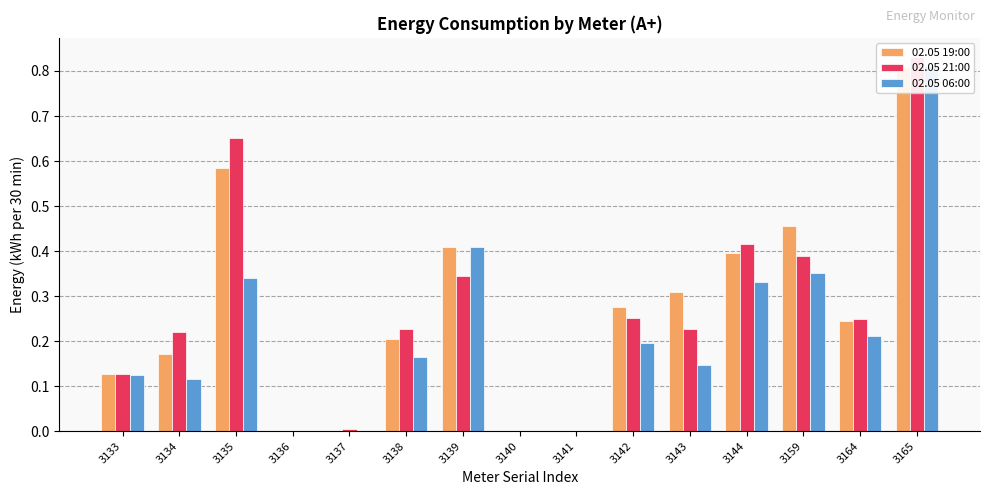

Does the chart contain stacked bars?

No